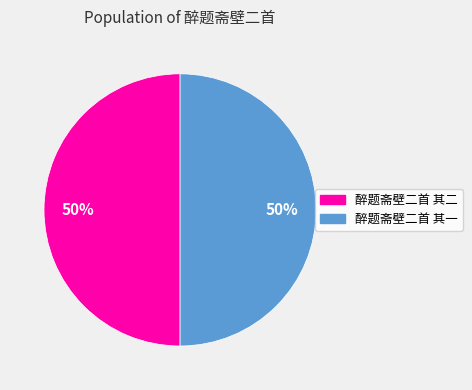

Is it true that 醉题斋壁二首 其二 is 55% of the pie?

False